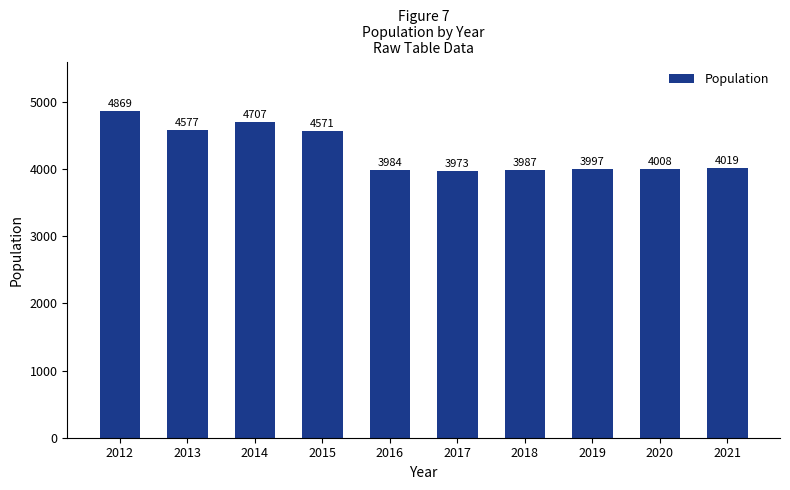

How many values are below 4019?

5